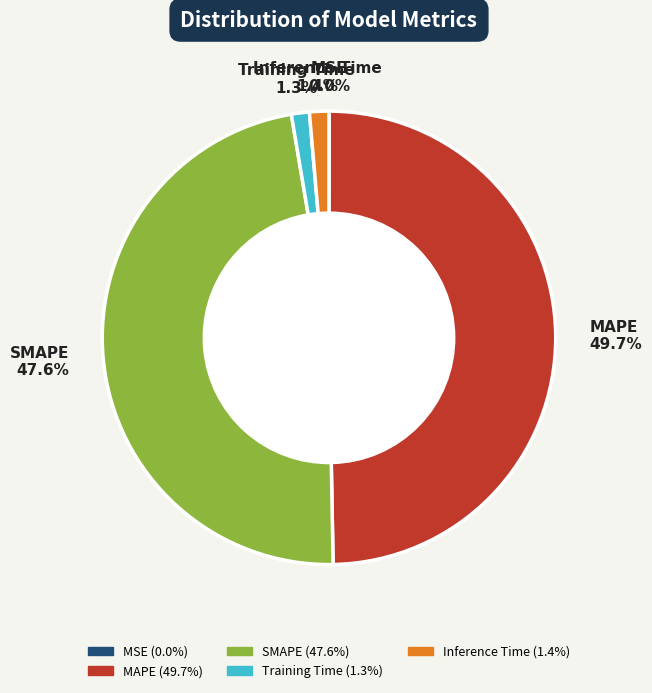

How much of the chart is everything except SMAPE?

52.4%